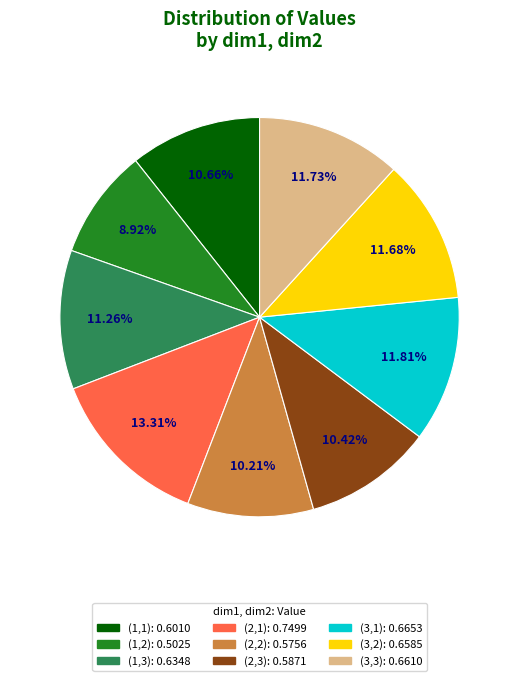

Combined, what portion of the pie is (1,3) and (3,1)?

23.1%